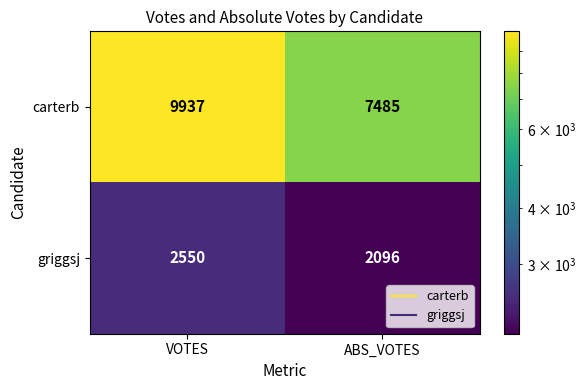

What is the difference between the griggsj values at ABS_VOTES and VOTES?

454